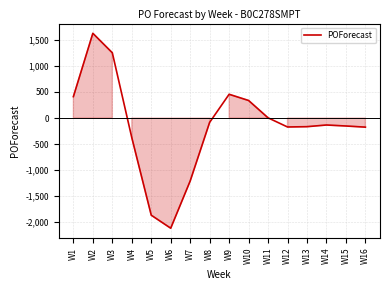

What is the difference between the maximum and second lowest values?

3493